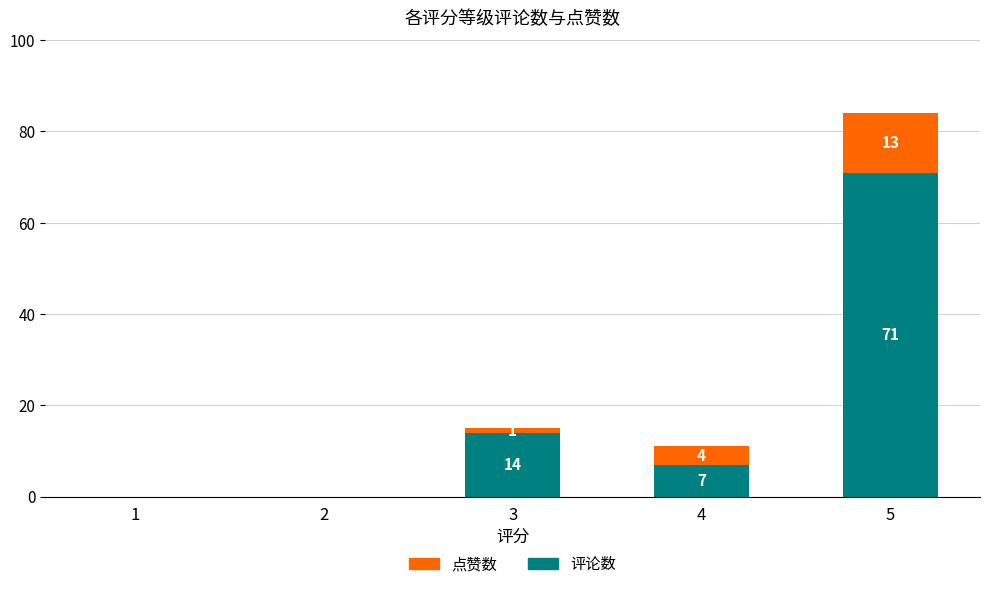

At which category is the sum across all series the highest?

5